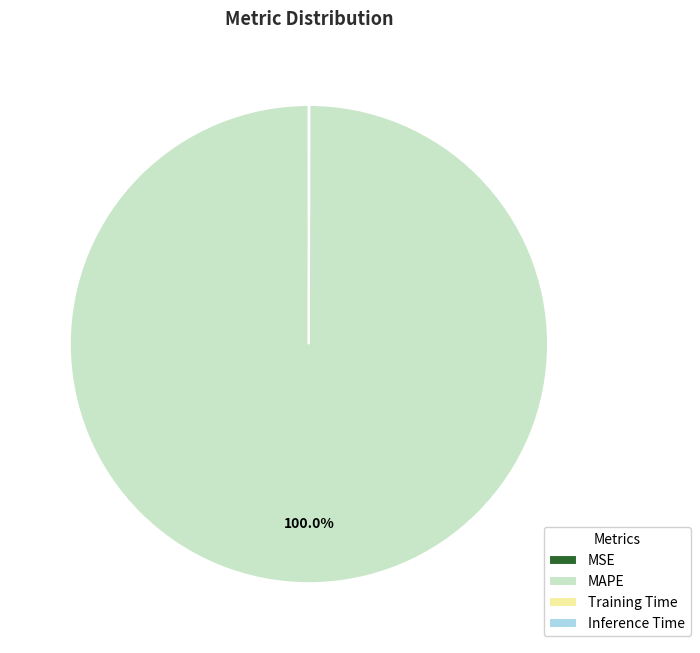

What is the majority slice?

MAPE